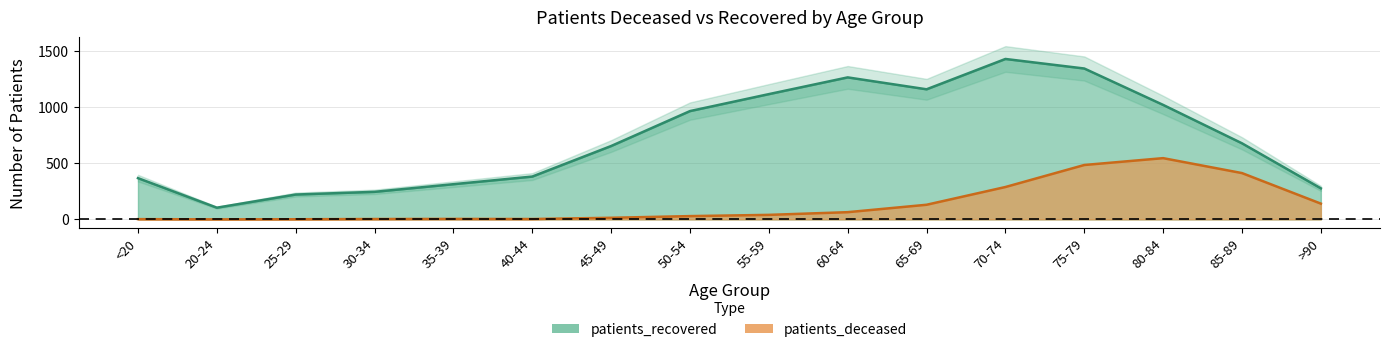

The value of patients_recovered at <20 is 133. True or false?

False